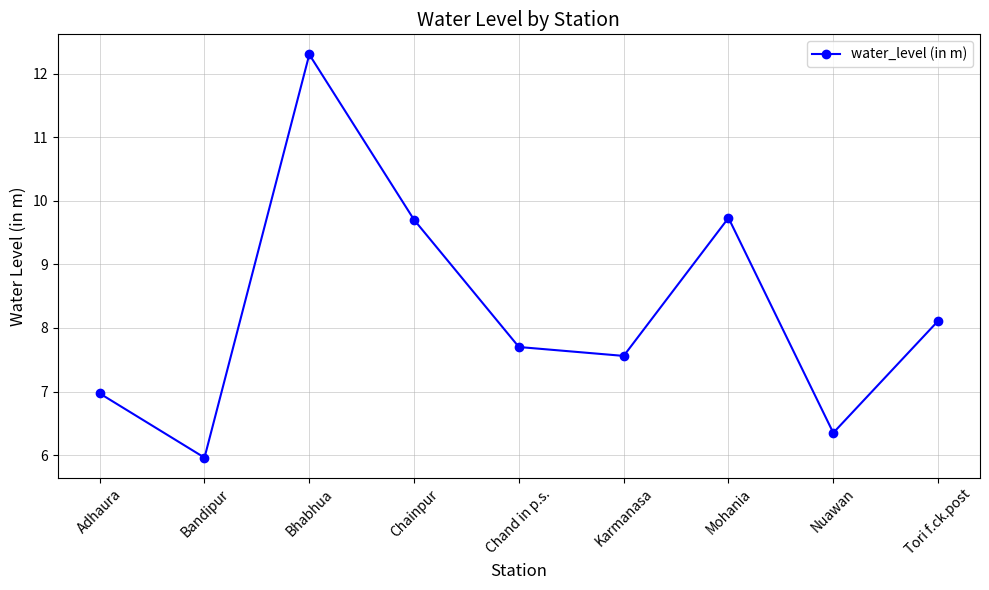

At which label does the data first exceed 7?

Bhabhua